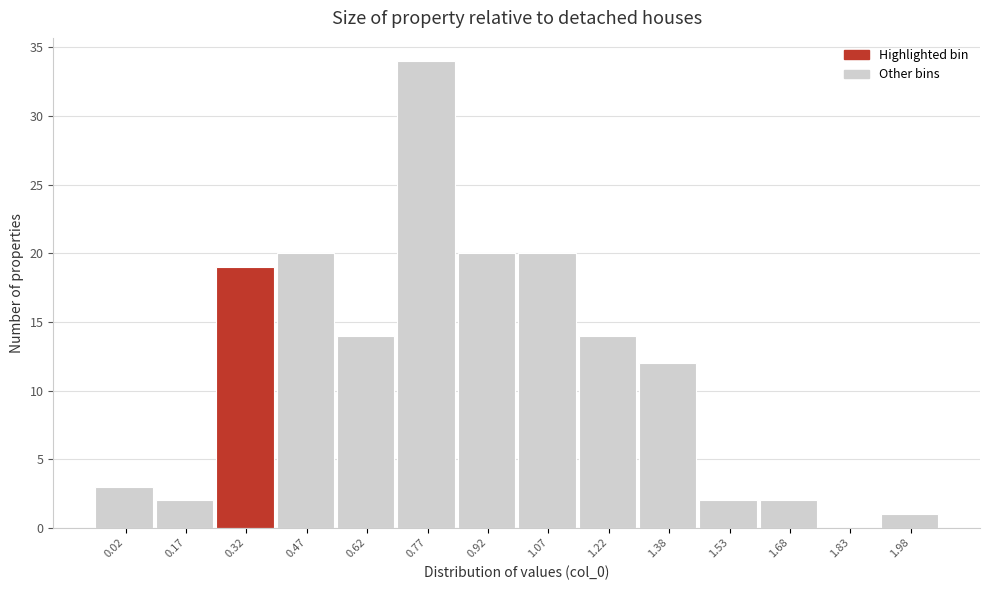

Reading right to left, list all the values displayed in this chart.

1.98=1	1.83=0	1.68=2	1.53=2	1.38=12	1.22=14	1.07=20	0.92=20	0.77=34	0.62=14	0.47=20	0.32=19	0.17=2	0.02=3